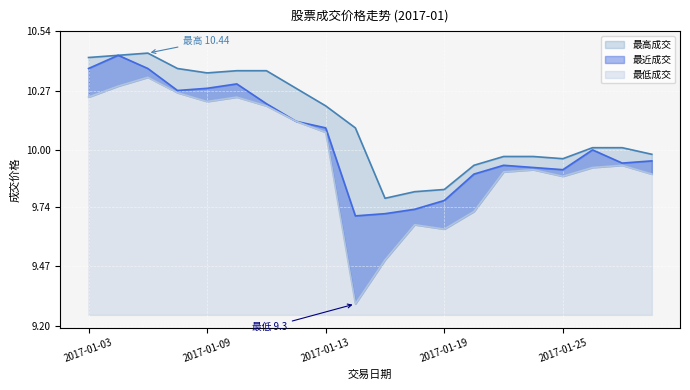

True or false: 最近成交 has more than 2 interior local peaks.

True